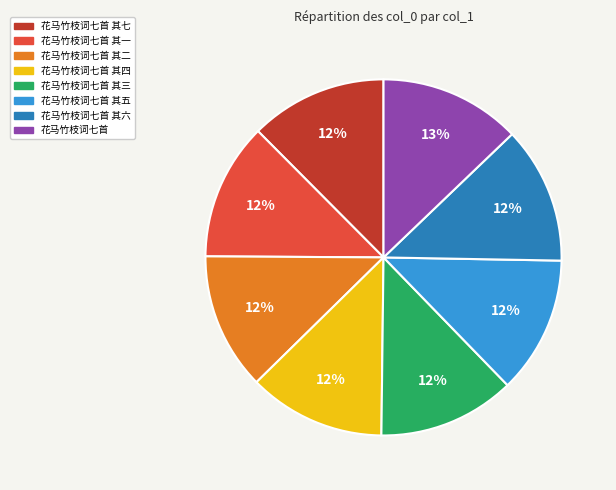

Is there any slice that represents more than half of the pie?

No